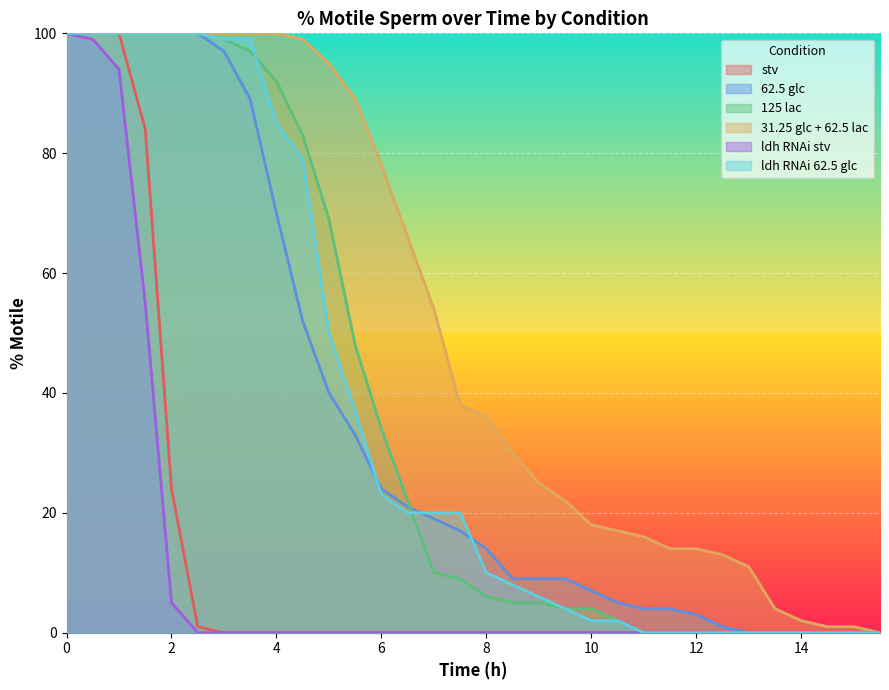

Reading left to right, list all the values displayed in this chart.

stv: 0=100	0.5=100	1=100	1.5=84	2=24	2.5=1	3=0	3.5=0	4=0	4.5=0	5=0	5.5=0	6=0	6.5=0	7=0	7.5=0	8=0	8.5=0	9=0	9.5=0	10=0	10.5=0	11=0	11.5=0	12=0	12.5=0	13=0	13.5=0	14=0	14.5=0	15=0	15.5=0
62_5_glc: 0=100	0.5=100	1=100	1.5=100	2=100	2.5=100	3=97	3.5=89	4=70	4.5=52	5=40	5.5=33	6=24	6.5=21	7=19	7.5=17	8=14	8.5=9	9=9	9.5=9	10=7	10.5=5	11=4	11.5=4	12=3	12.5=1	13=0	13.5=0	14=0	14.5=0	15=0	15.5=0
125_lac: 0=100	0.5=100	1=100	1.5=100	2=100	2.5=100	3=99	3.5=97	4=92	4.5=83	5=69	5.5=48	6=34	6.5=22	7=10	7.5=9	8=6	8.5=5	9=5	9.5=4	10=4	10.5=2	11=0	11.5=0	12=0	12.5=0	13=0	13.5=0	14=0	14.5=0	15=0	15.5=0
31_25_glc_62_5_lac: 0=100	0.5=100	1=100	1.5=100	2=100	2.5=100	3=100	3.5=100	4=100	4.5=99	5=95	5.5=89	6=78	6.5=66	7=54	7.5=38	8=36	8.5=30	9=25	9.5=22	10=18	10.5=17	11=16	11.5=14	12=14	12.5=13	13=11	13.5=4	14=2	14.5=1	15=1	15.5=0
ldh_rnai_stv: 0=100	0.5=99	1=94	1.5=55	2=5	2.5=0	3=0	3.5=0	4=0	4.5=0	5=0	5.5=0	6=0	6.5=0	7=0	7.5=0	8=0	8.5=0	9=0	9.5=0	10=0	10.5=0	11=0	11.5=0	12=0	12.5=0	13=0	13.5=0	14=0	14.5=0	15=0	15.5=0
ldh_rnai_62_5_glc: 0=100	0.5=100	1=100	1.5=100	2=100	2.5=100	3=99	3.5=99	4=85	4.5=79	5=50	5.5=37	6=23	6.5=20	7=20	7.5=20	8=10	8.5=8	9=6	9.5=4	10=2	10.5=2	11=0	11.5=0	12=0	12.5=0	13=0	13.5=0	14=0	14.5=0	15=0	15.5=0